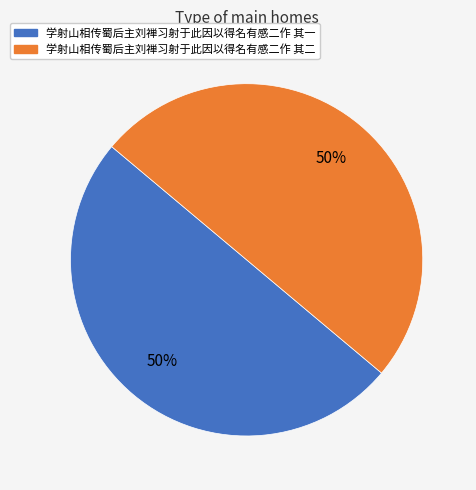

Combined, do 学射山相传蜀后主刘禅习射于此因以得名有感二作 其二 and 学射山相传蜀后主刘禅习射于此因以得名有感二作 其一 account for over 50%?

Yes